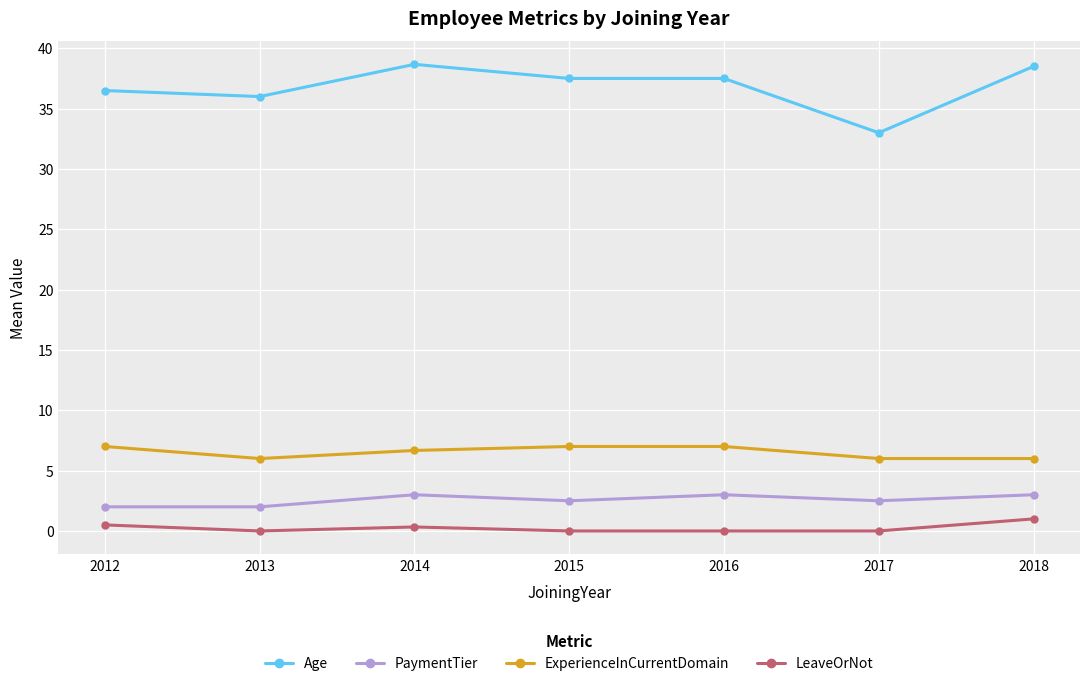

Between 2015 and 2017, which series saw the biggest shift?

Age